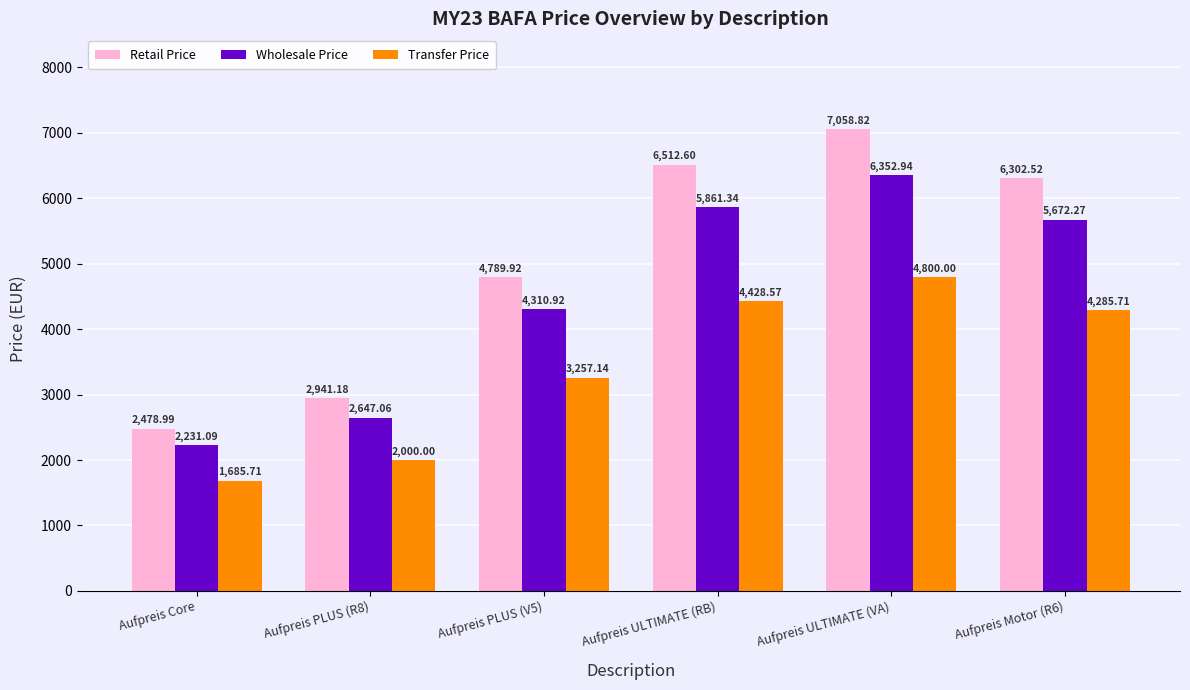

Which series has the largest range (max minus min)?

Retail Price